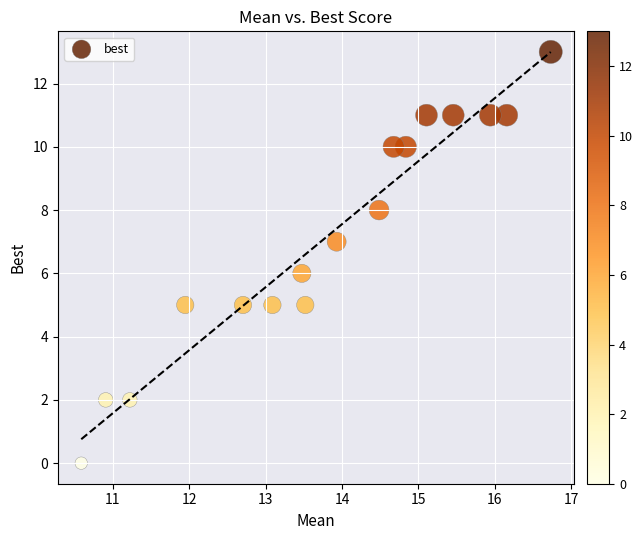

What is the range of Y values (max minus min)?

13